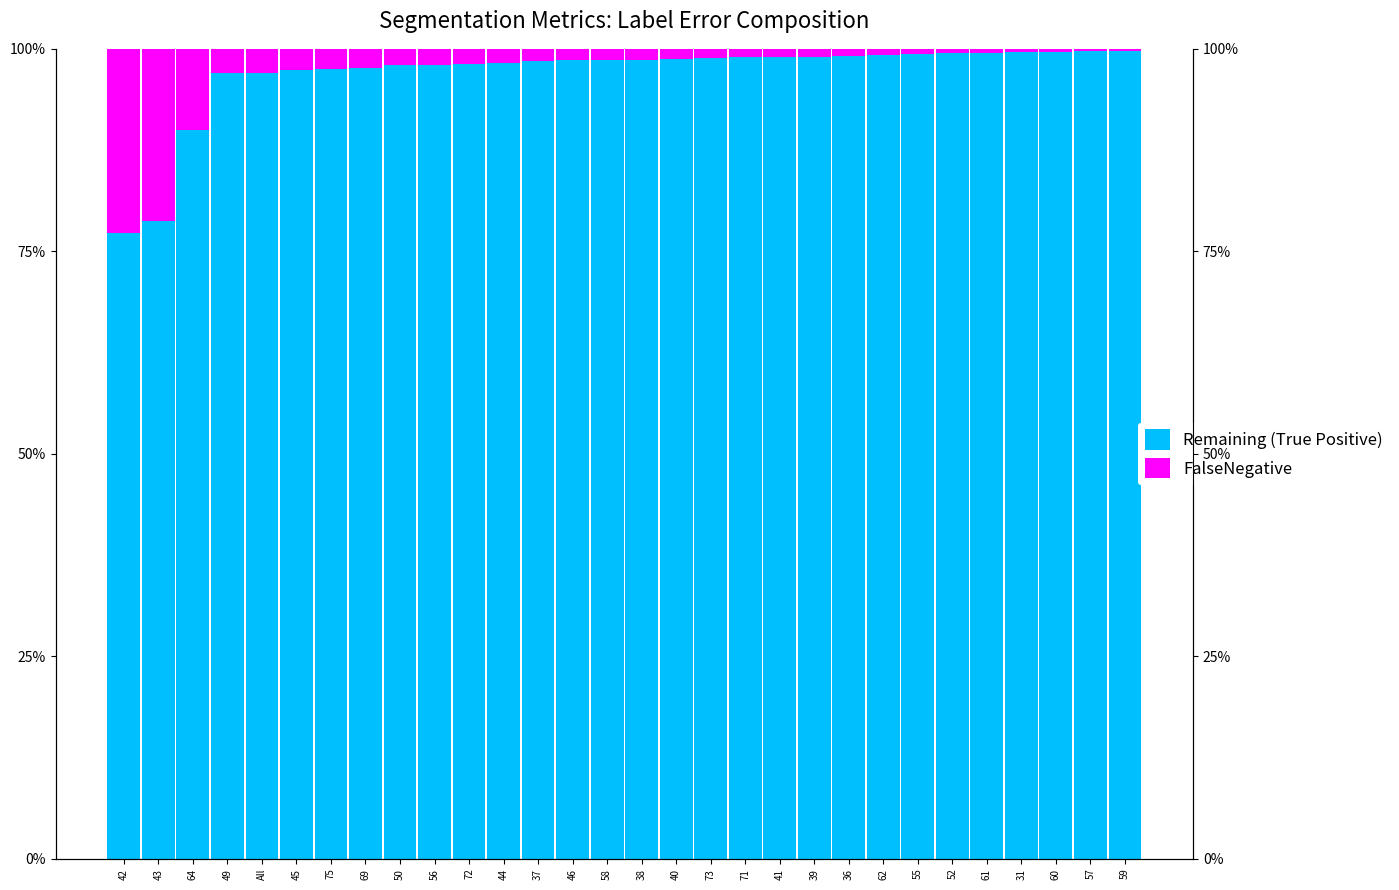

The FalseNegative series shows 0.0 at 72. True or false?

False